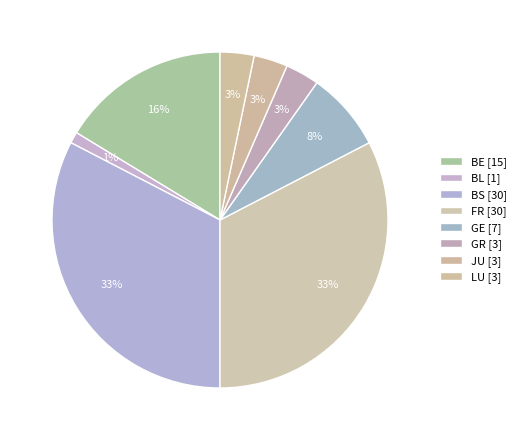

Count the number of slices in the pie.

8